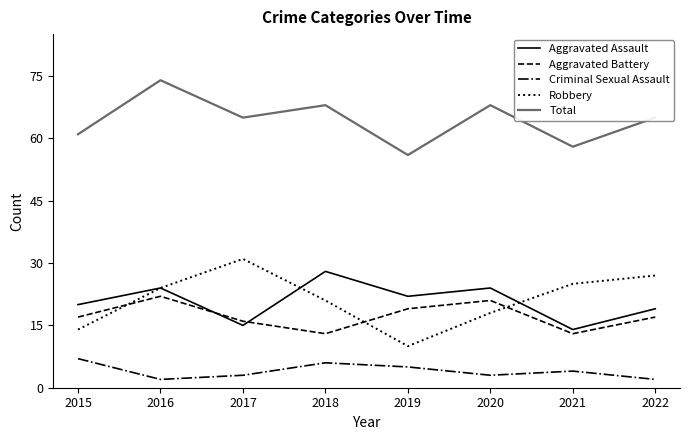

True or false: Aggravated Assault has a value of 22 at 2019.

True